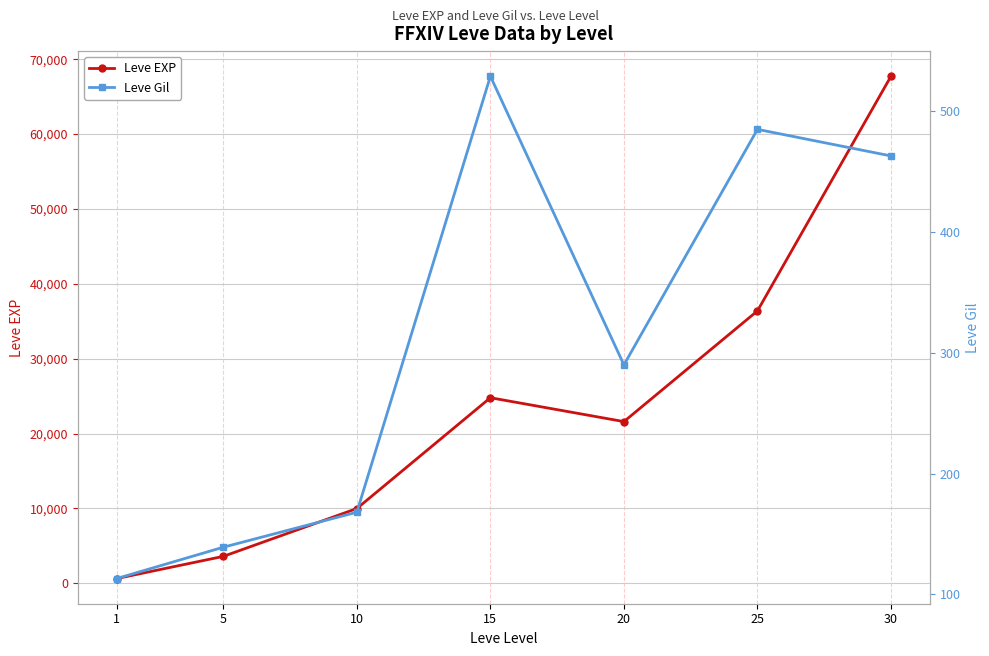

Rank the series by their maximum value, from highest to lowest.

Leve EXP, Leve Gil